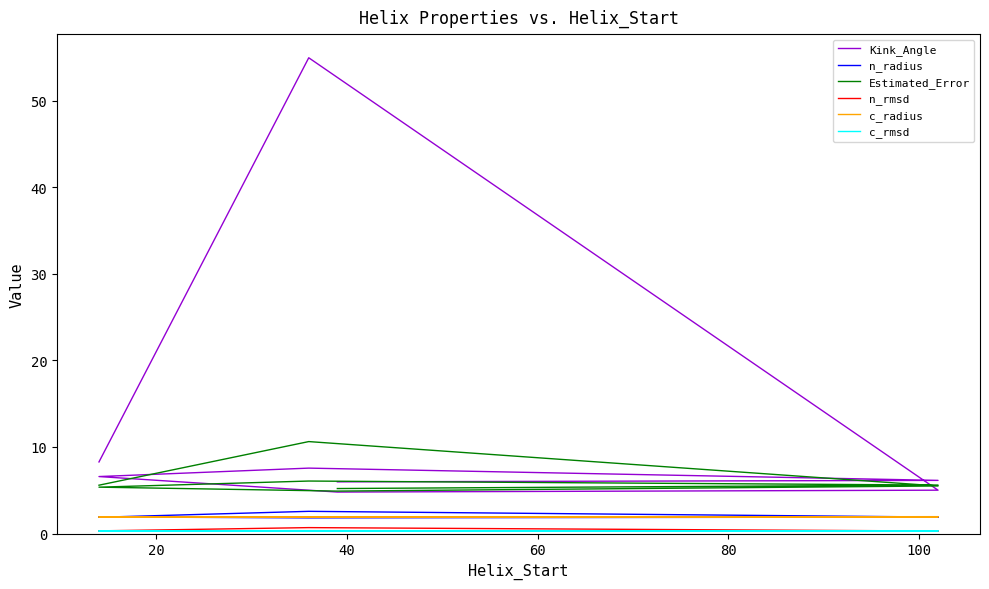

How many series are shown in this chart?

6